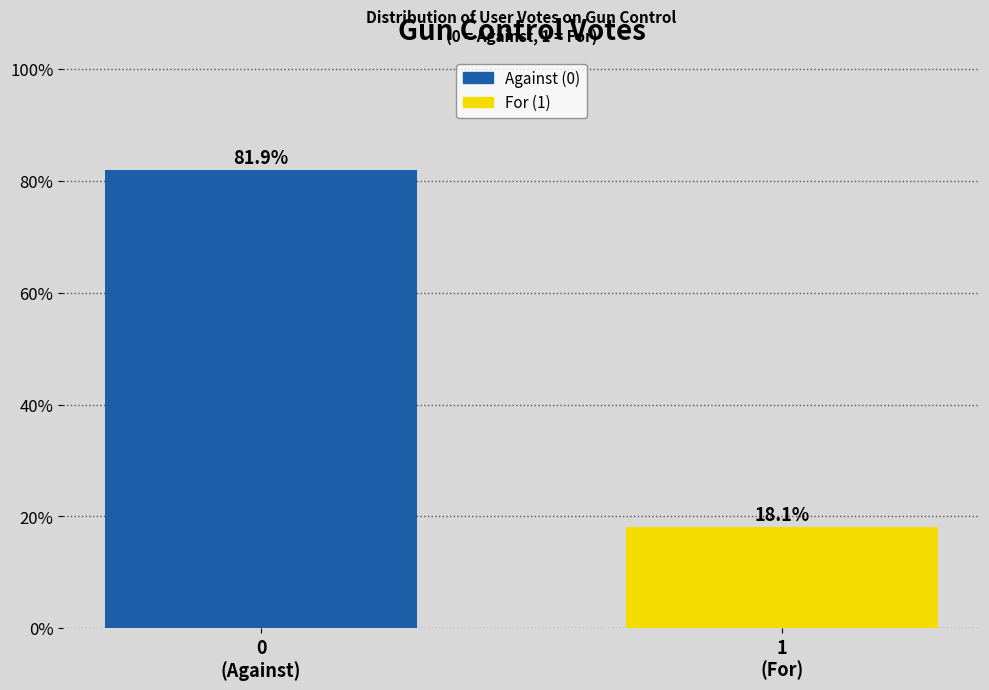

Reading left to right, extract all data points from this chart.

81.9	18.1